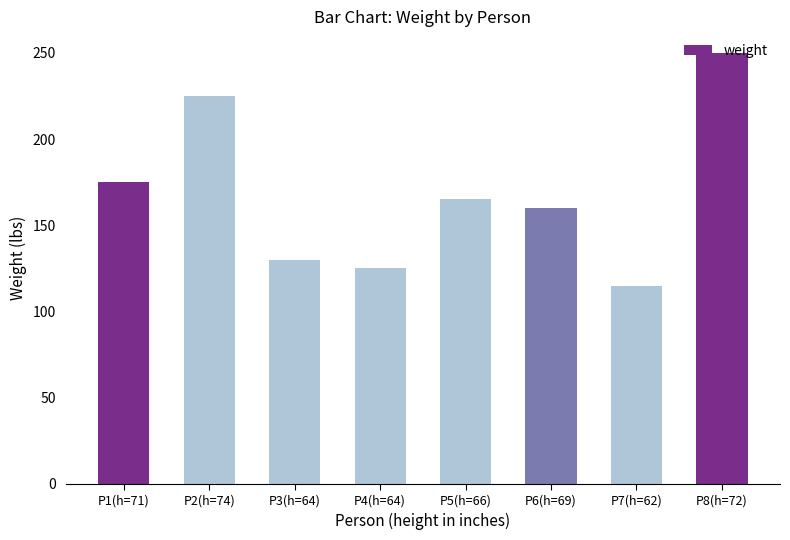

Rank the categories by value from highest to lowest.

P8(h=72), P2(h=74), P1(h=71), P5(h=66), P6(h=69), P3(h=64), P4(h=64), P7(h=62)